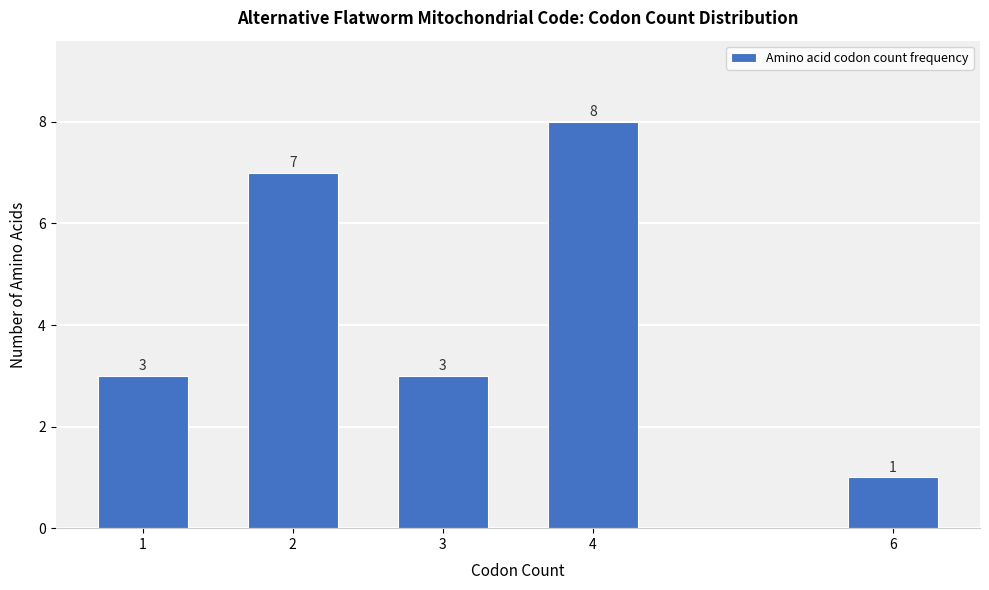

Reading left to right, list all the values displayed in this chart.

3	7	3	8	1